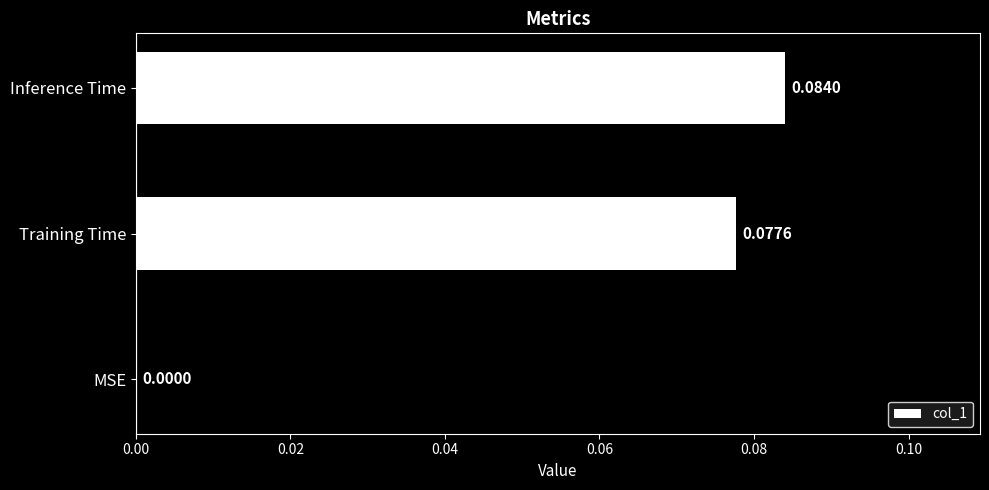

At which category does the chart reach its peak across all series?

Inference Time